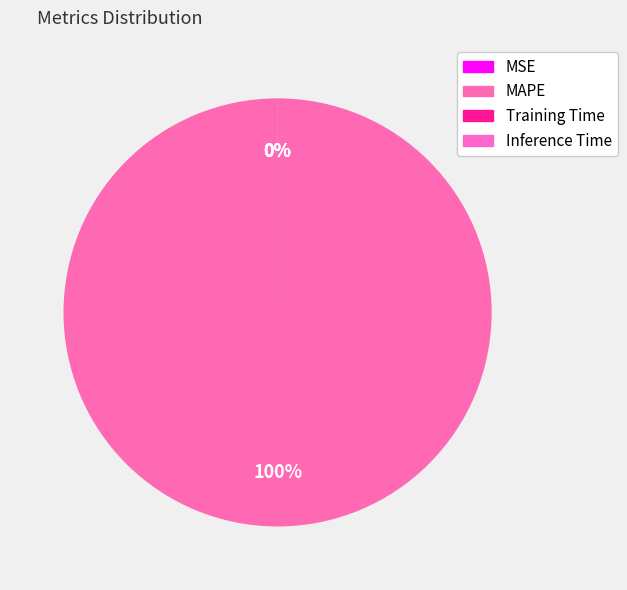

Is there any slice that represents more than half of the pie?

Yes